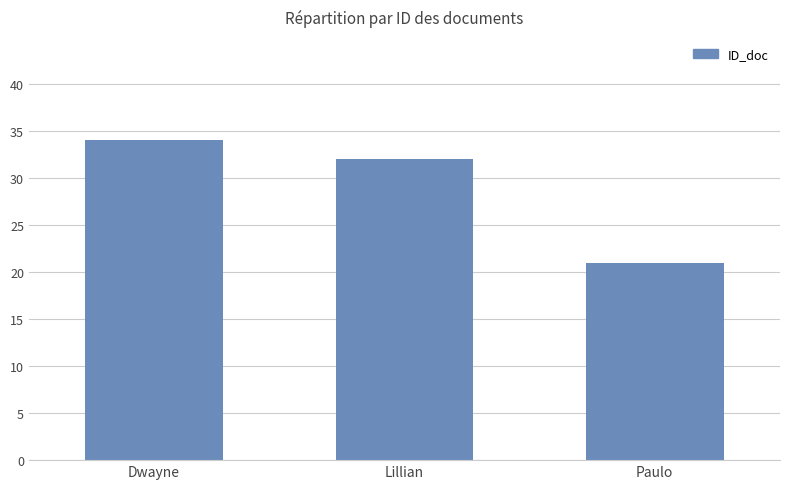

Reading left to right, list all the values displayed in this chart.

Dwayne=34	Lillian=32	Paulo=21